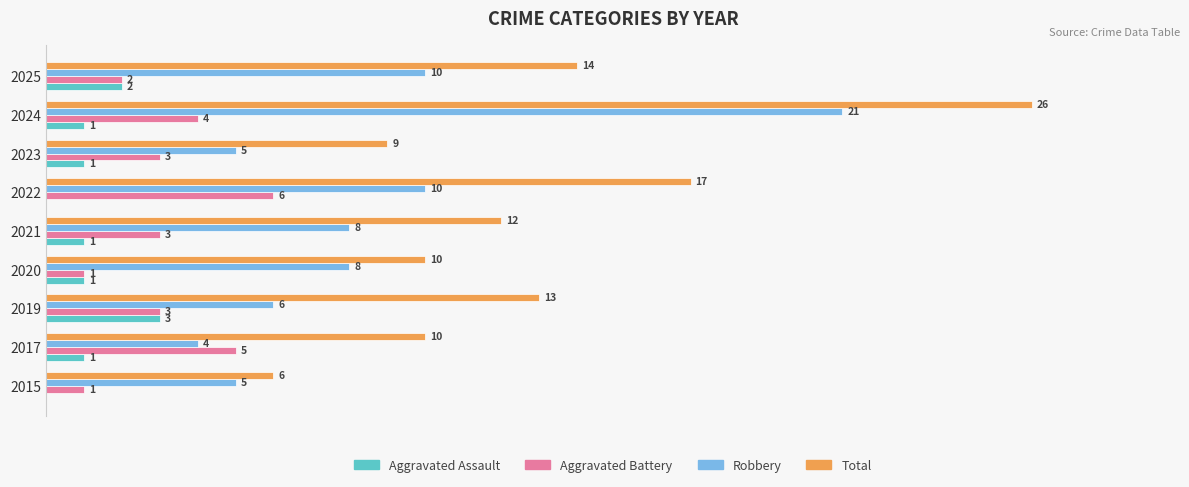

List the series in order of their overall mean, highest first.

Total, Robbery, Aggravated Battery, Aggravated Assault